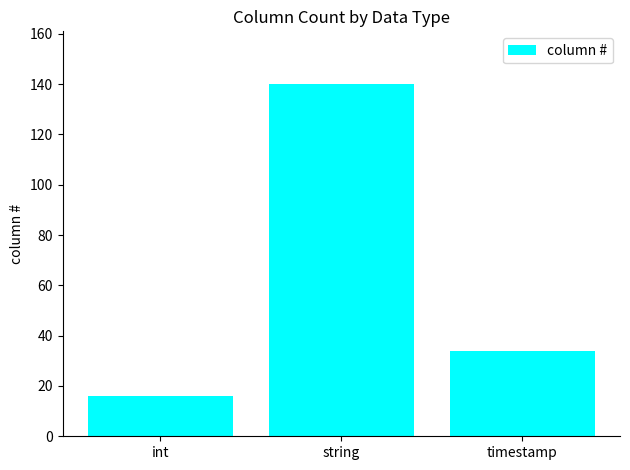

Between int and timestamp, which is larger?

timestamp